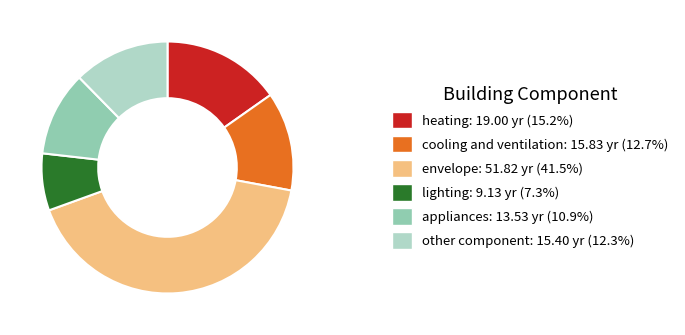

True or false: appliances accounts for 20% of the total.

False